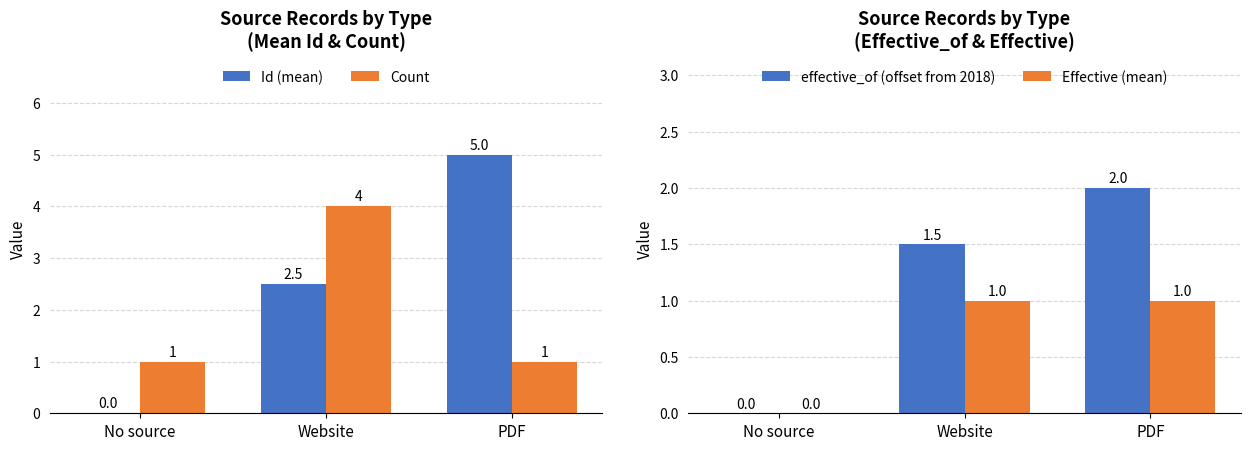

Which series has the largest total across all categories?

Id (mean)